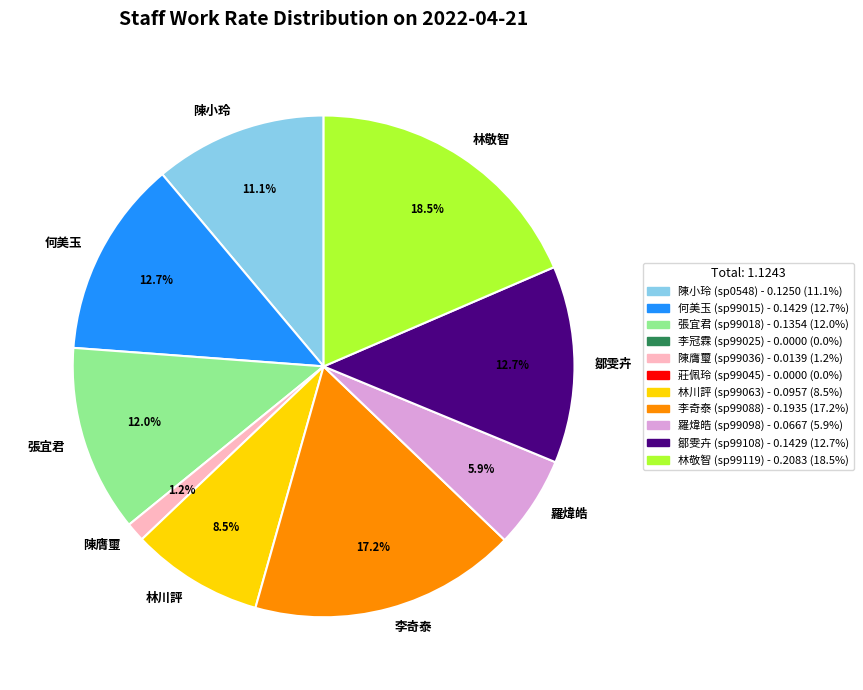

Which slice is the smallest?

陳膺璽